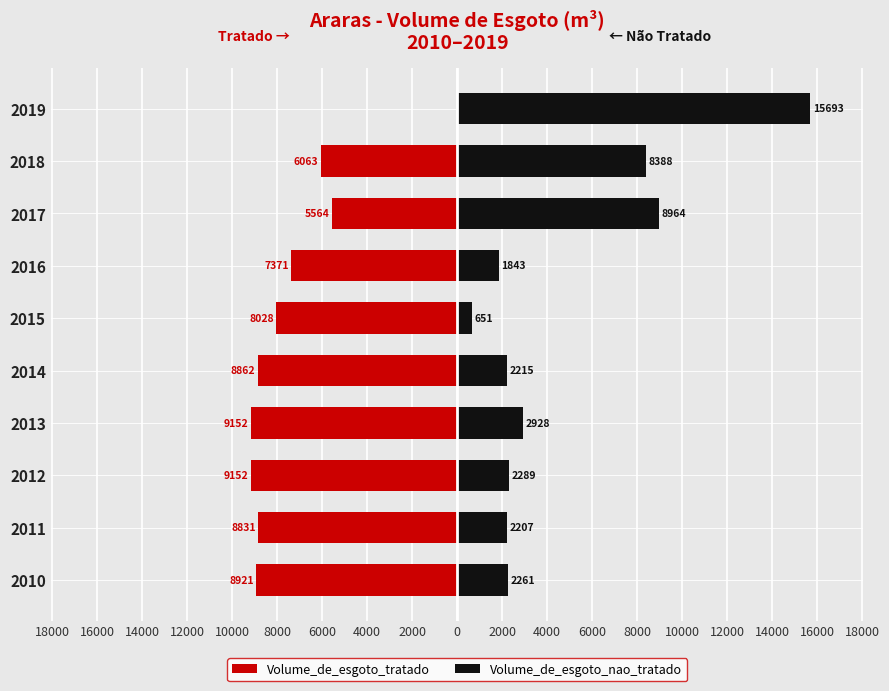

What is the value of the Volume_de_esgoto_nao_tratado bar at the 8th from the left?

8964.0